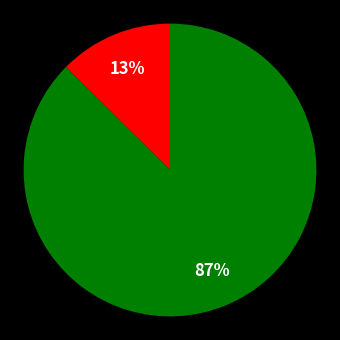

To the nearest percent, what is the average slice percentage?

50%